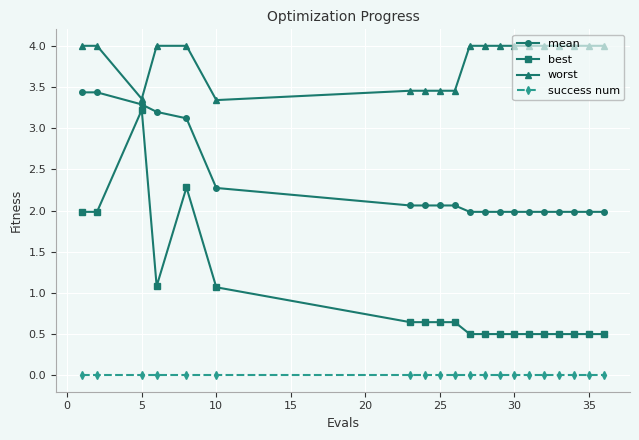

What are all the series names shown in the legend?

mean, best, worst, success num